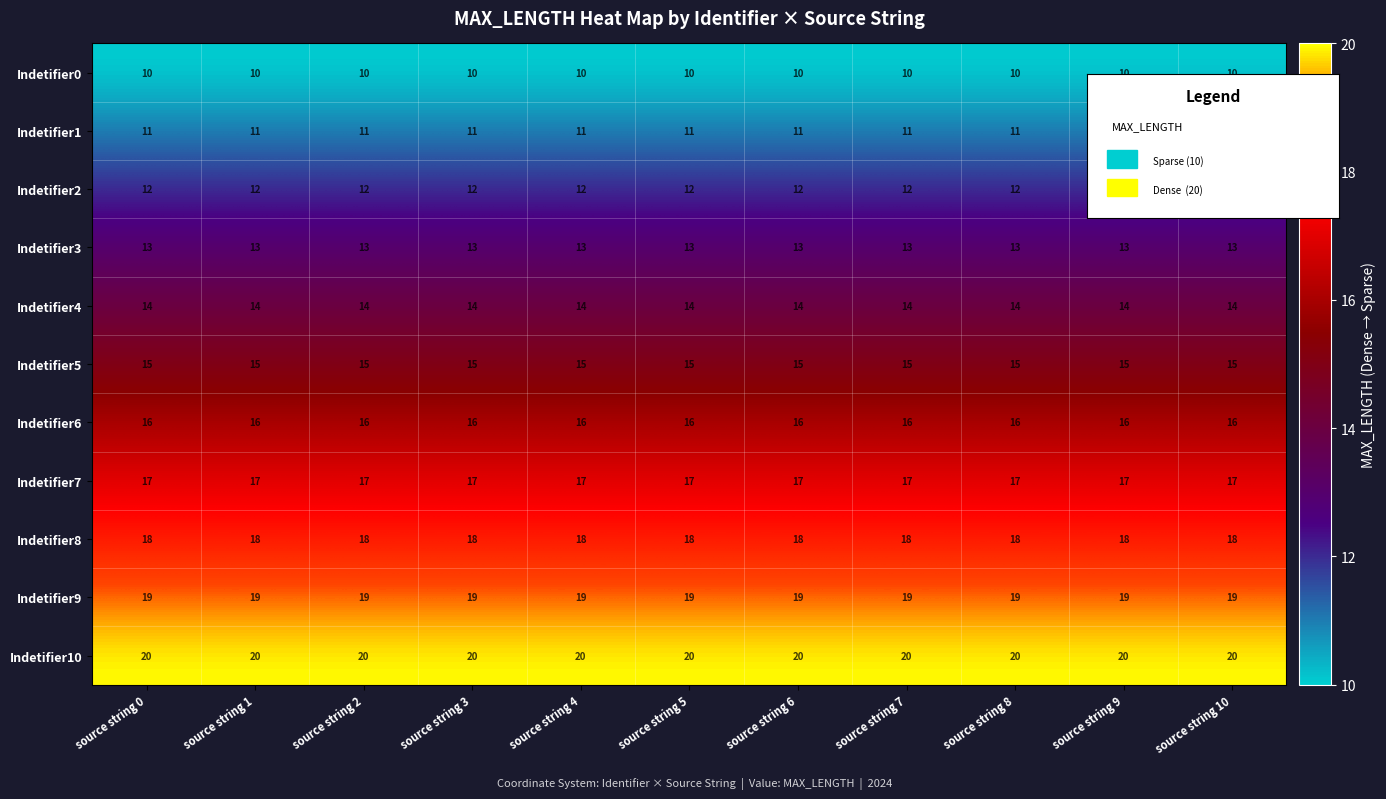

The Indetifier4 series shows 23 at source string 5. True or false?

False